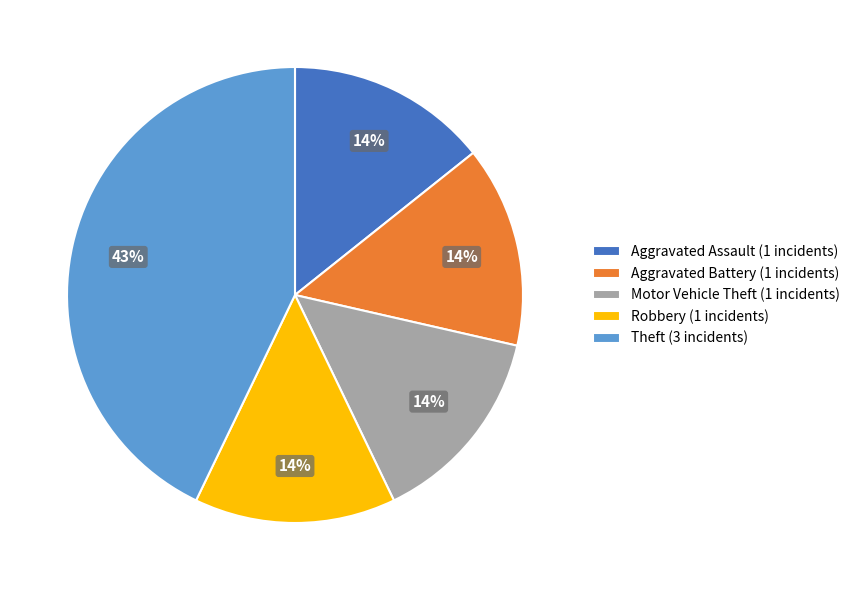

Count the number of slices in the pie.

5